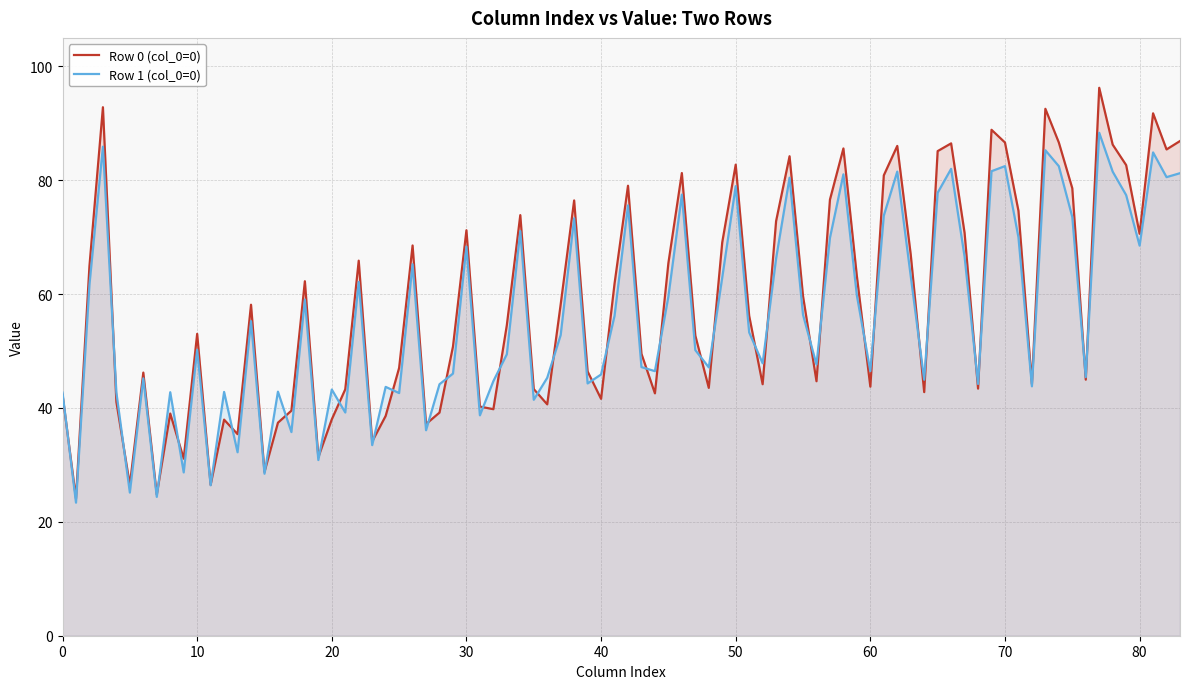

How many values in the col_5 series are below 26?

1